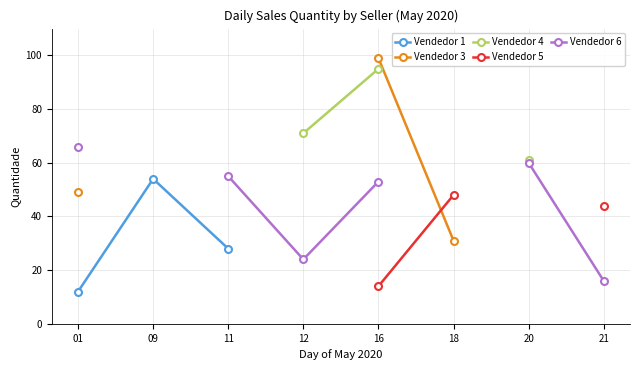

Where do Vendedor 3 and Vendedor 5 first cross each other?

16 and 18